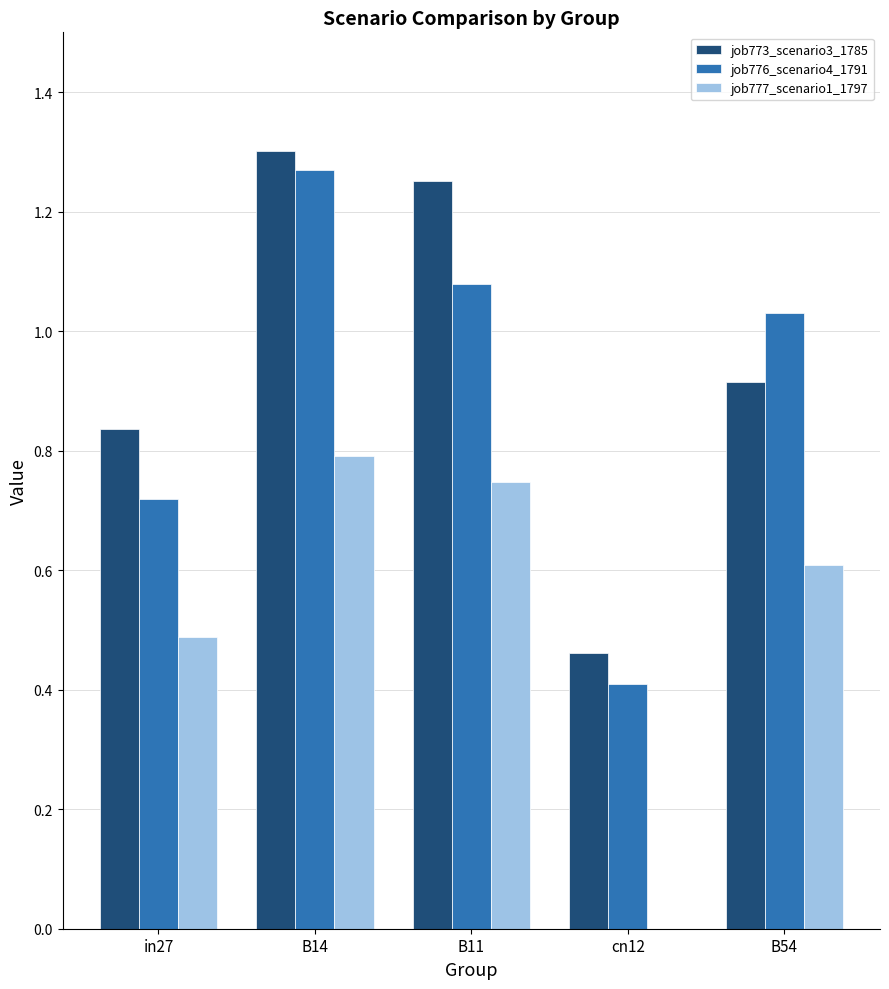

The job776_scenario4_1791 series shows 0.9 at B14. True or false?

False